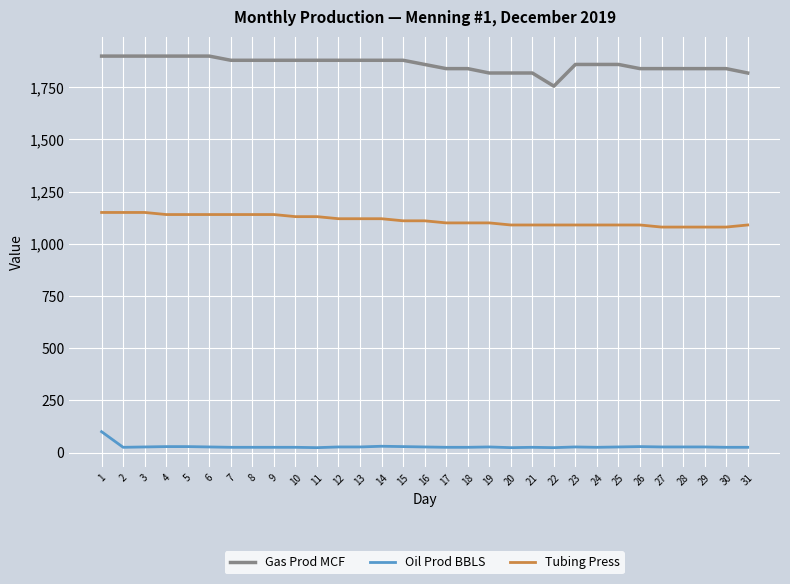

True or false: Oil Prod BBLS and Gas Prod MCF cross at least once.

False